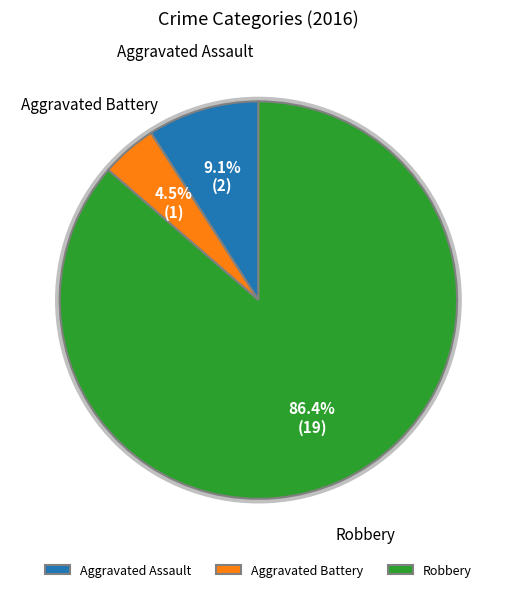

True or false: Aggravated Battery accounts for 5% of the total.

True